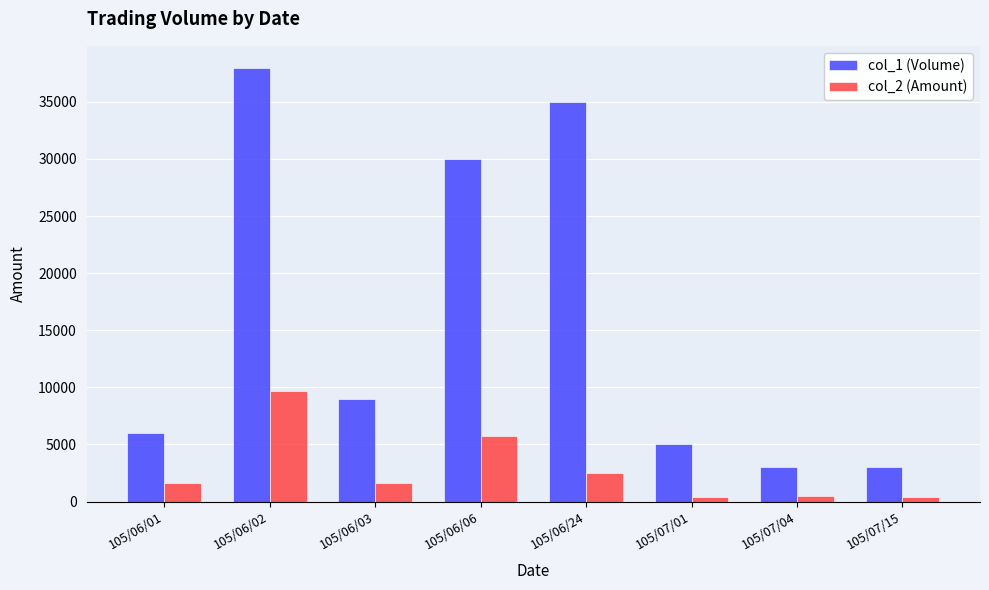

What are all the series names shown in the legend?

col_1 (Volume), col_2 (Amount)